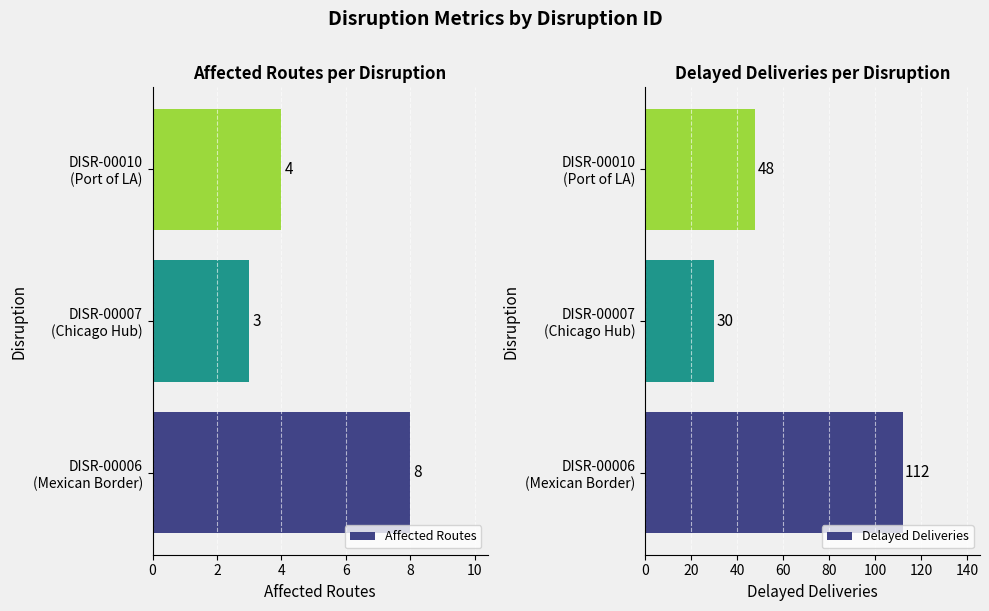

What is the sum of all Affected Routes values?

15